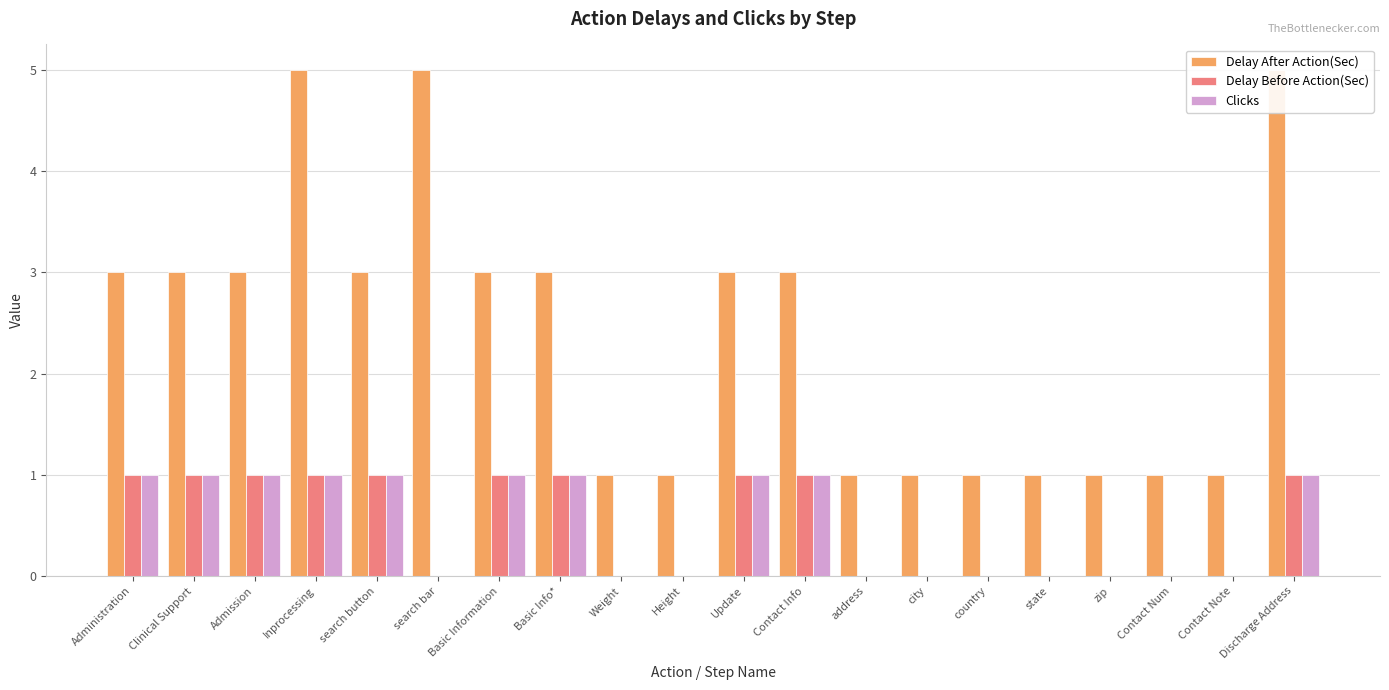

What is the difference between the highest and lowest values at Weight?

1